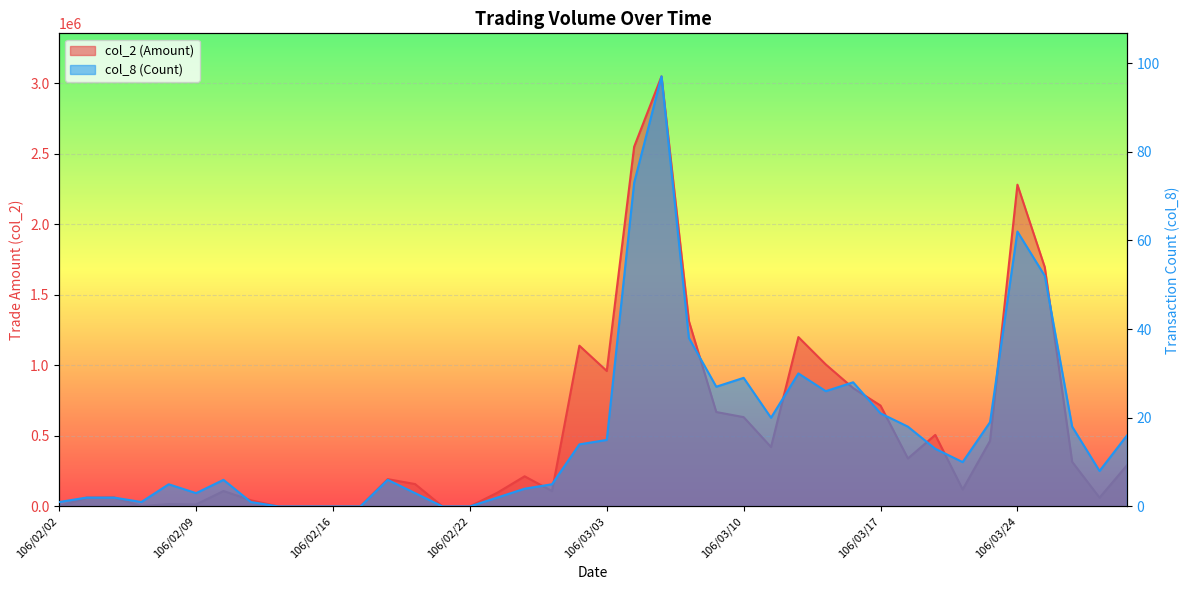

Which series has the widest spread of values?

col_2